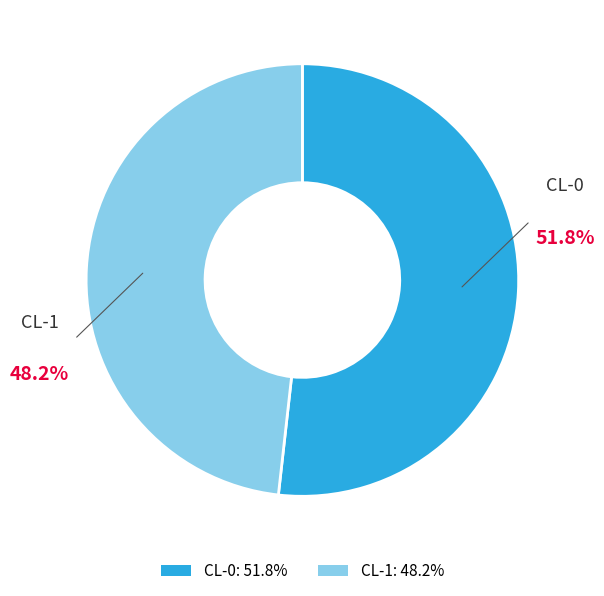

What is the total percentage of CL-0 and CL-1?

100.0%